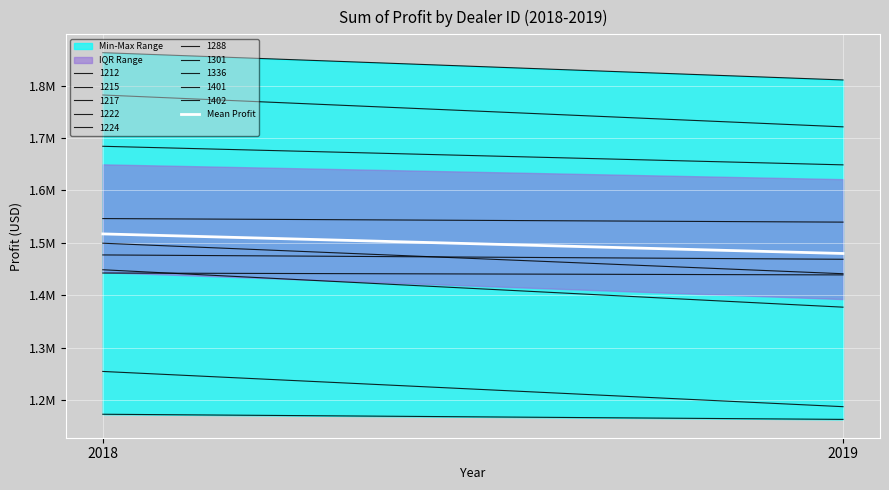

Reading right to left, extract all data points from this chart.

1479773.8	1517112.9